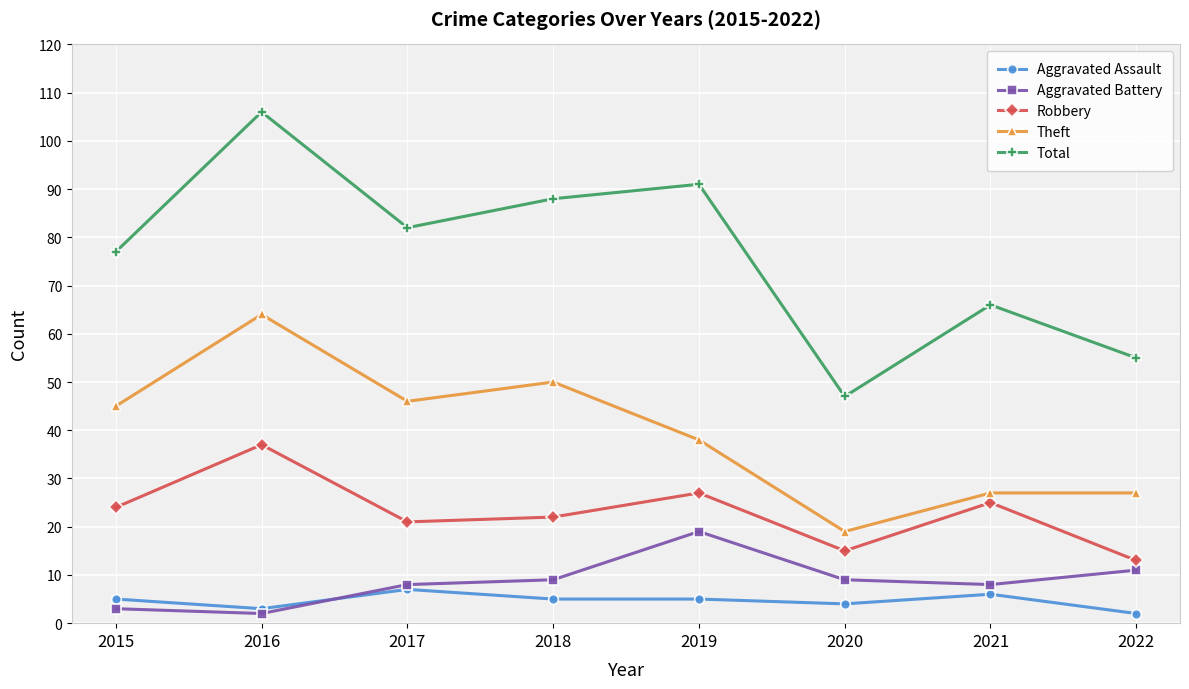

Reading right to left, extract all data points from this chart.

Aggravated Assault: 2	6	4	5	5	7	3	5
Aggravated Battery: 11	8	9	19	9	8	2	3
Robbery: 13	25	15	27	22	21	37	24
Theft: 27	27	19	38	50	46	64	45
Total: 55	66	47	91	88	82	106	77